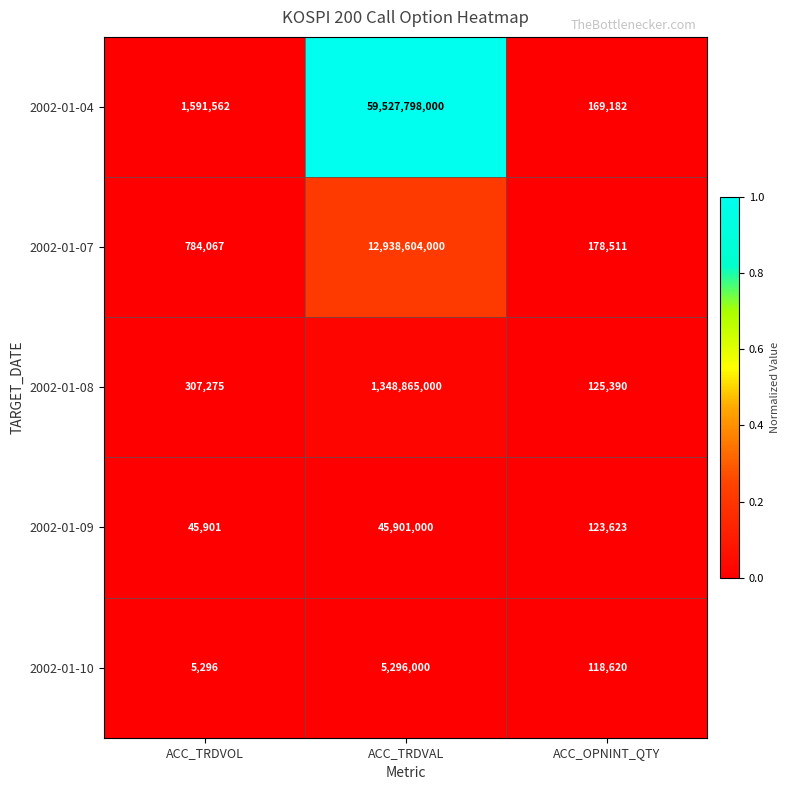

At which category is the sum across all series the highest?

ACC_TRDVAL